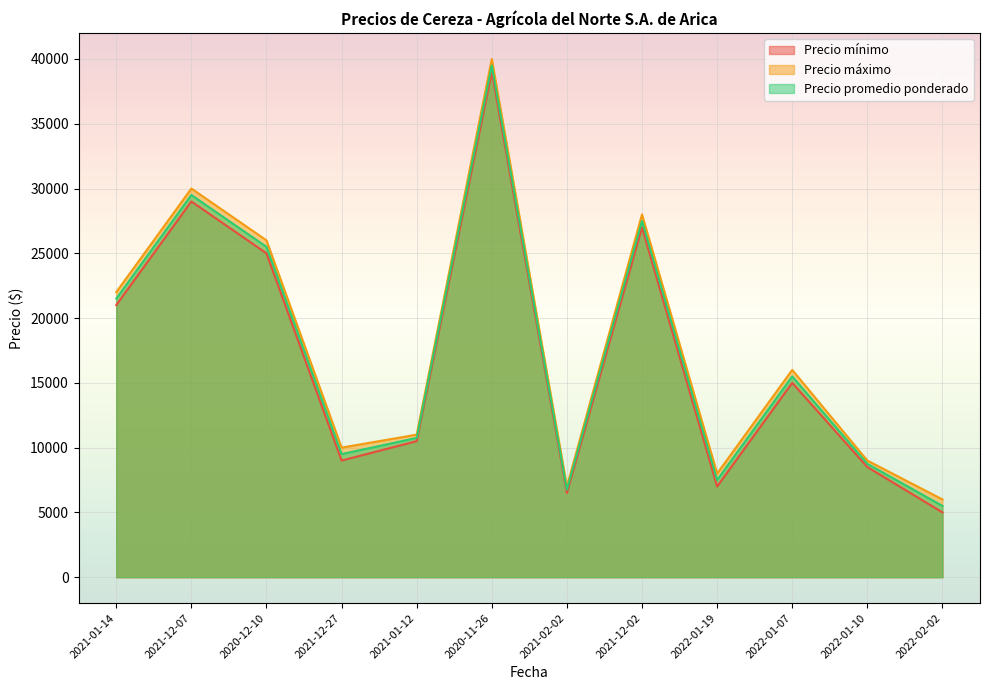

Does the chart display data point markers on the line(s)?

No